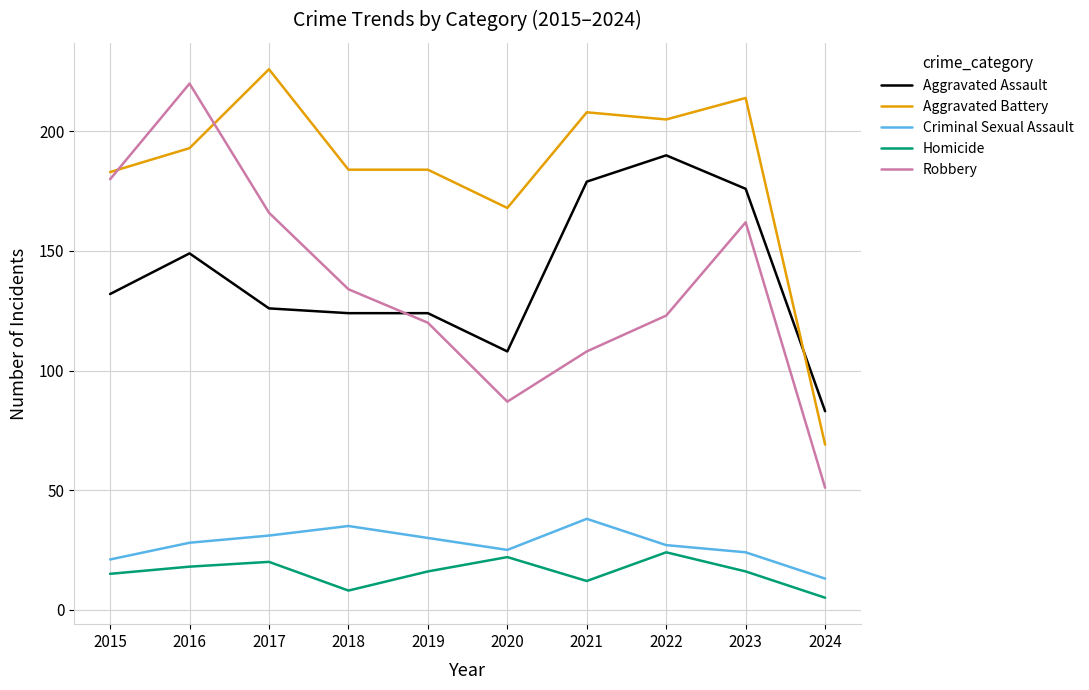

What is the difference between the Criminal Sexual Assault values at 2023 and 2019?

6